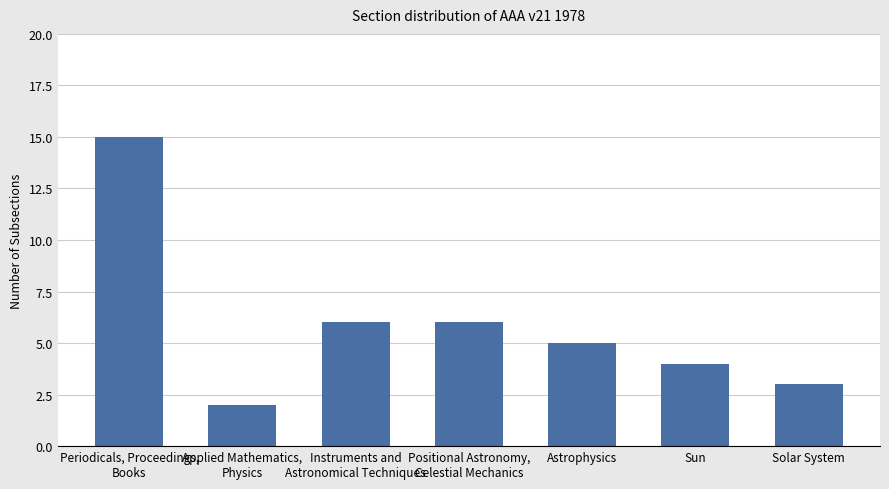

Is it true that the value at Sun is 4?

True